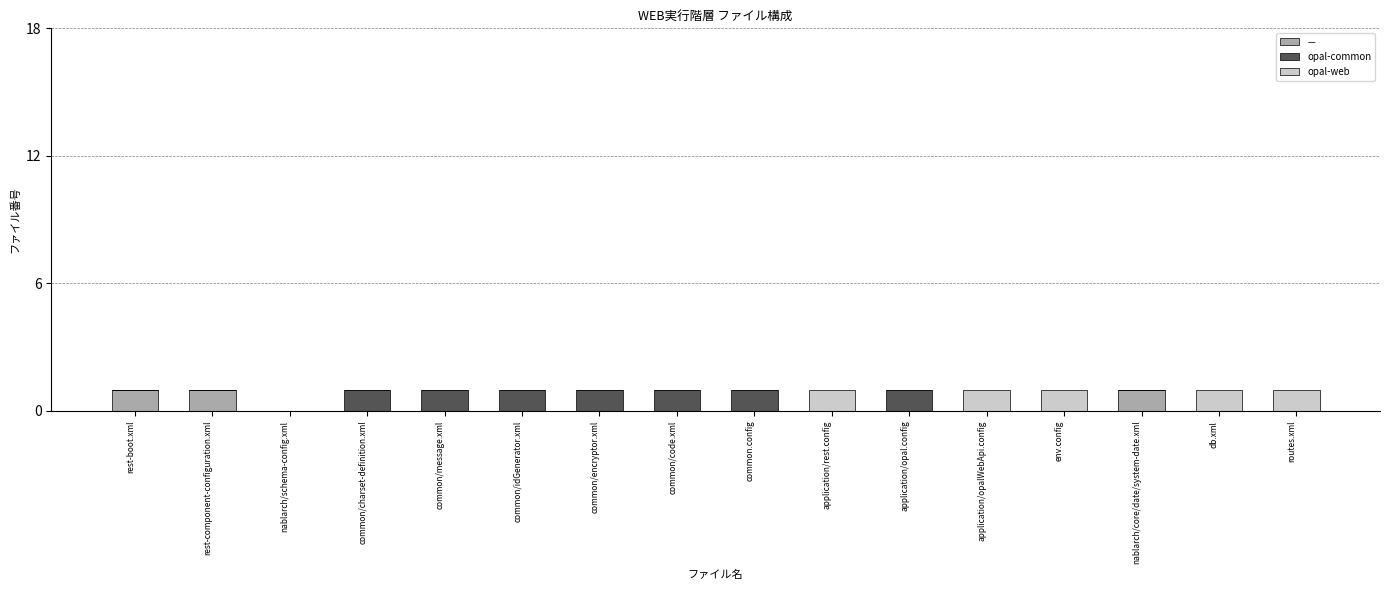

What is the sum of all － values?

3